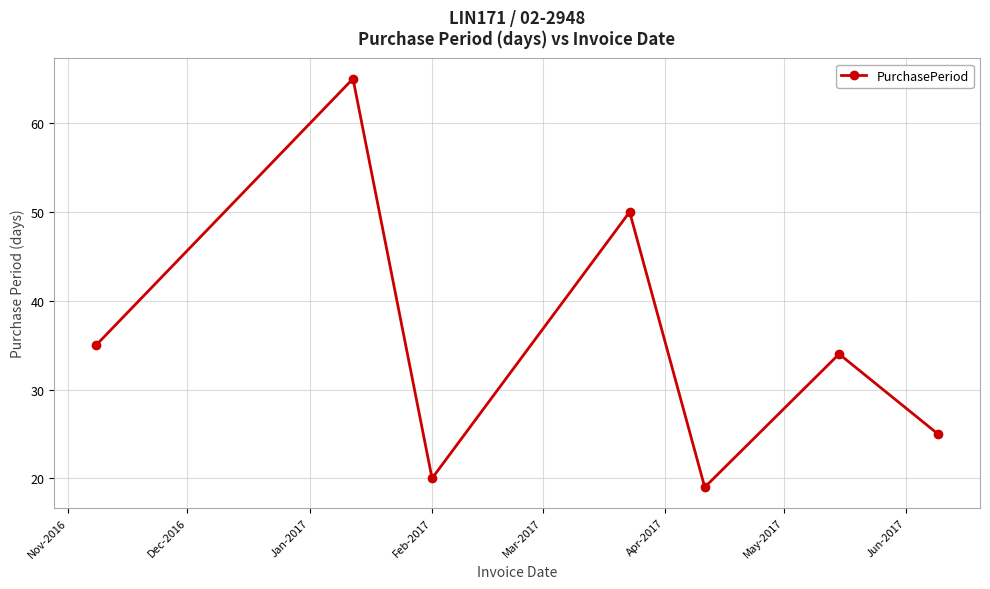

How many data points are less than 34?

3